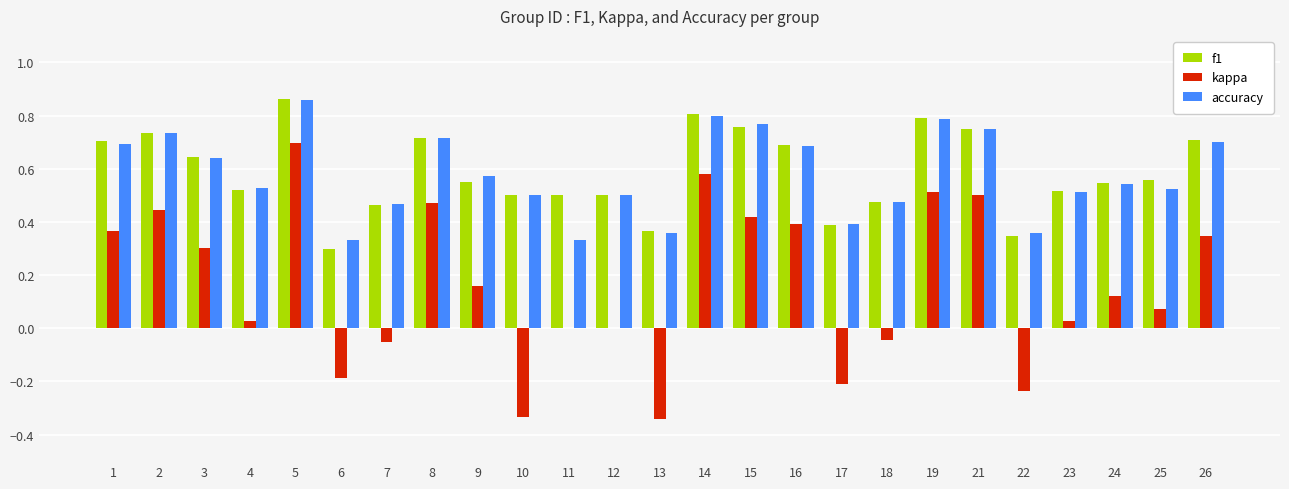

Between 2 and 9, which series saw the biggest shift?

kappa